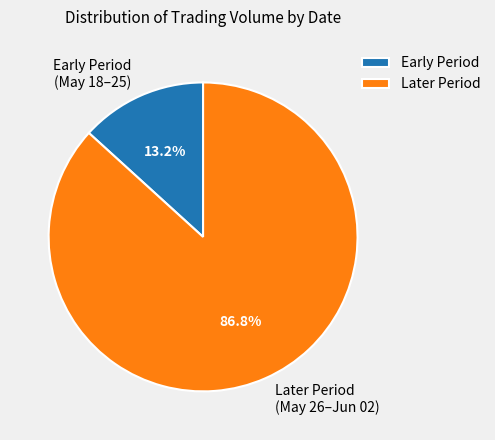

Does Later Period (May 26–Jun 02) account for over 50% of the chart?

Yes